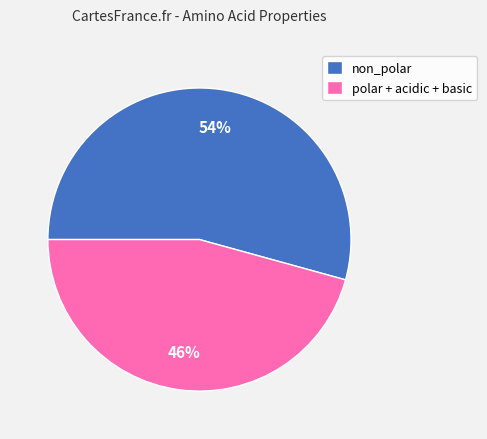

To the nearest percent, what portion does non_polar represent?

54%